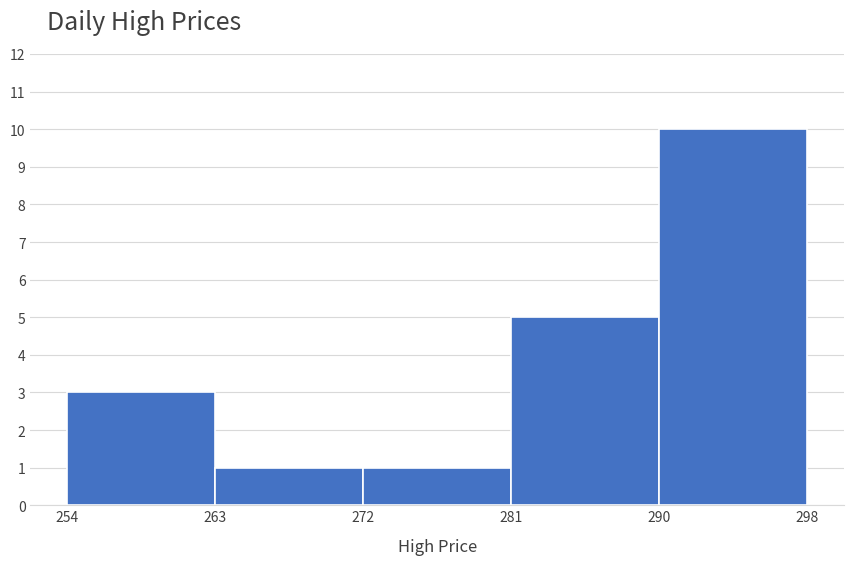

Which range on the x-axis has the tallest bar?

290 to 298